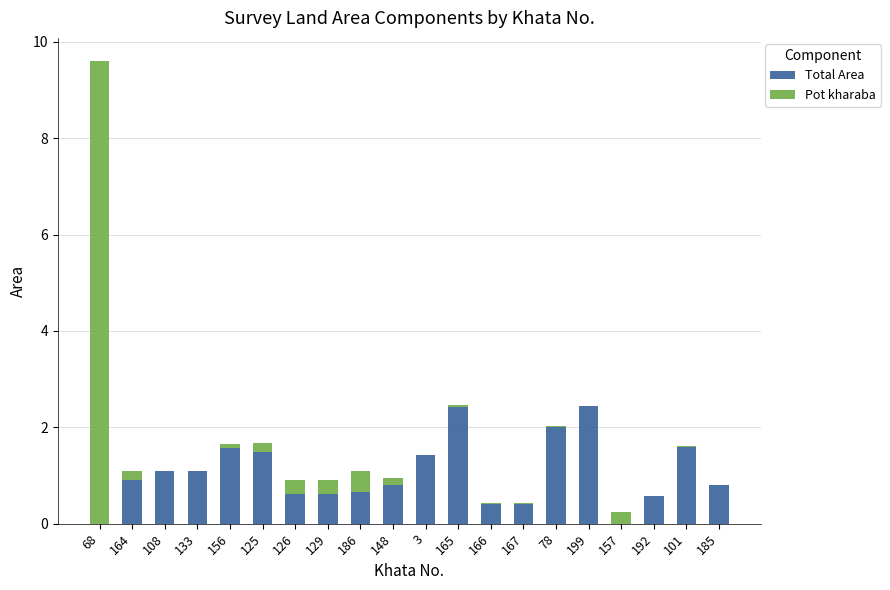

True or false: Total Area has a value of 0.6 at 126.

True